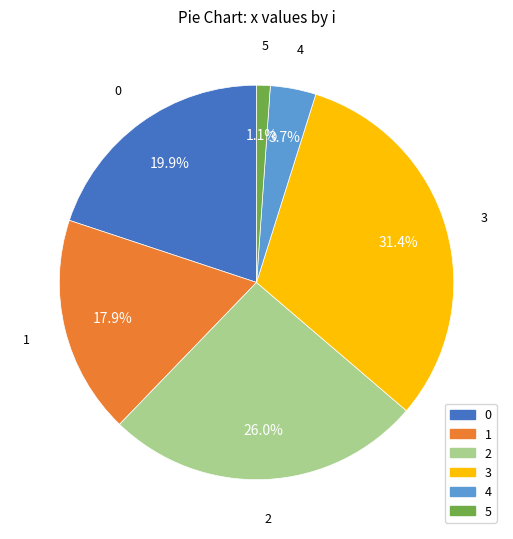

True or false: 4 accounts for 19% of the total.

False